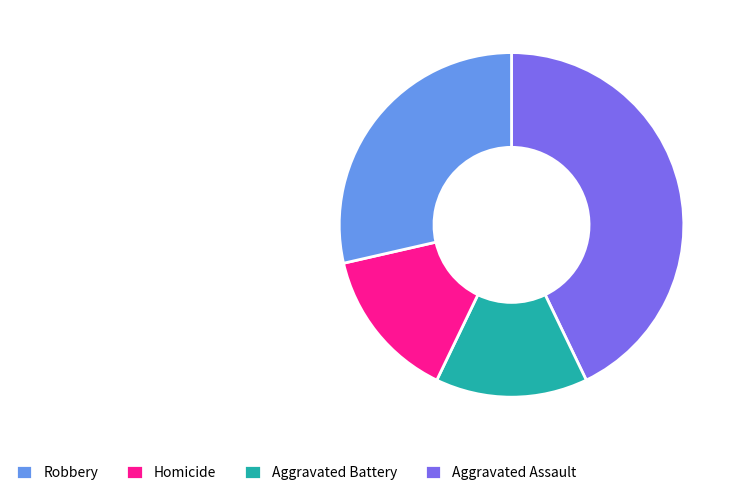

Which slice is the largest?

Robbery